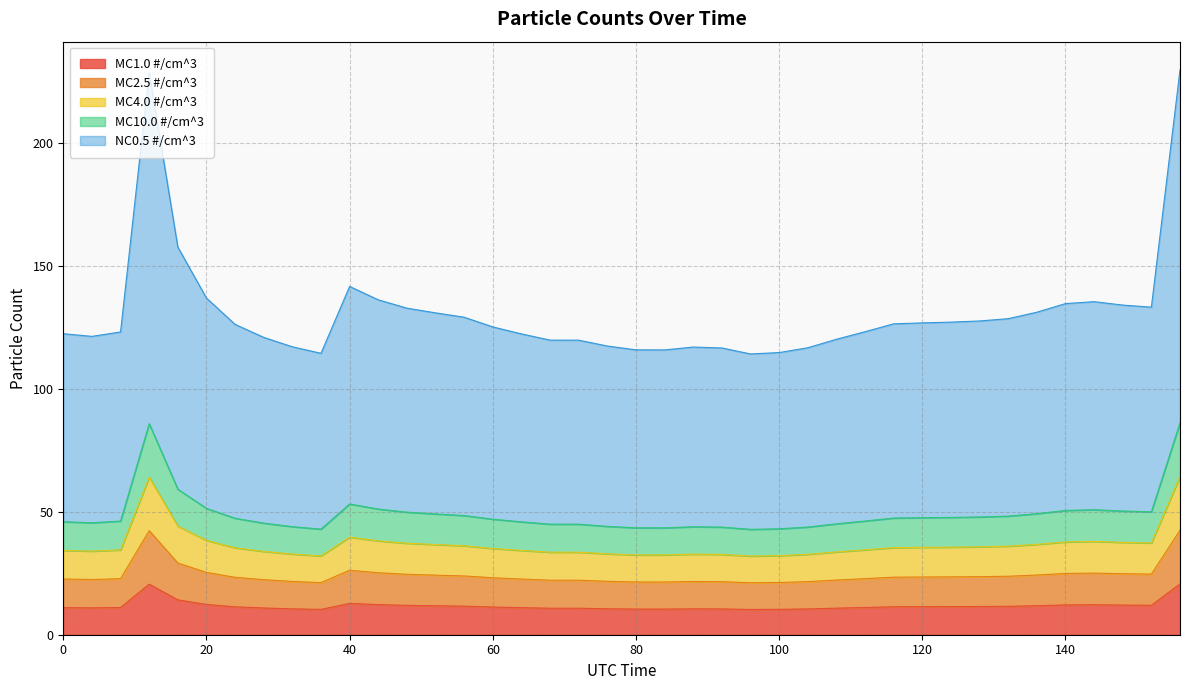

True or false: MC10.0 #/cm^3 and MC1.0 #/cm^3 cross at least once.

False